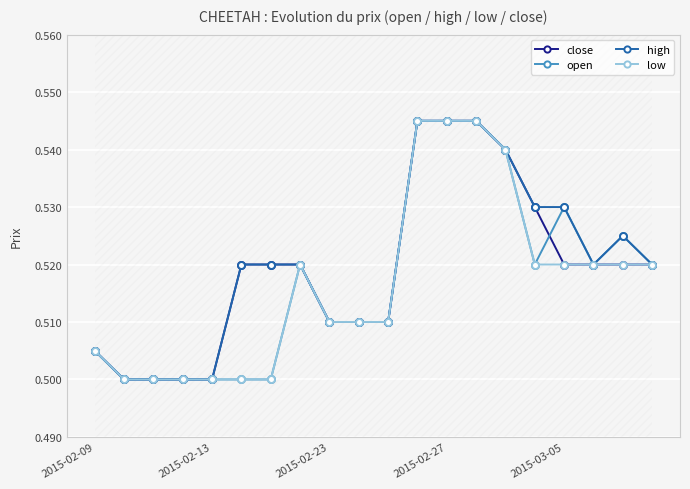

Reading left to right, list all the values displayed in this chart.

close: 0.5	0.5	0.5	0.5	0.5	0.5	0.5	0.5	0.5	0.5	0.5	0.5	0.5	0.5	0.5	0.5	0.5	0.5	0.5	0.5
open: 0.5	0.5	0.5	0.5	0.5	0.5	0.5	0.5	0.5	0.5	0.5	0.5	0.5	0.5	0.5	0.5	0.5	0.5	0.5	0.5
high: 0.5	0.5	0.5	0.5	0.5	0.5	0.5	0.5	0.5	0.5	0.5	0.5	0.5	0.5	0.5	0.5	0.5	0.5	0.5	0.5
low: 0.5	0.5	0.5	0.5	0.5	0.5	0.5	0.5	0.5	0.5	0.5	0.5	0.5	0.5	0.5	0.5	0.5	0.5	0.5	0.5